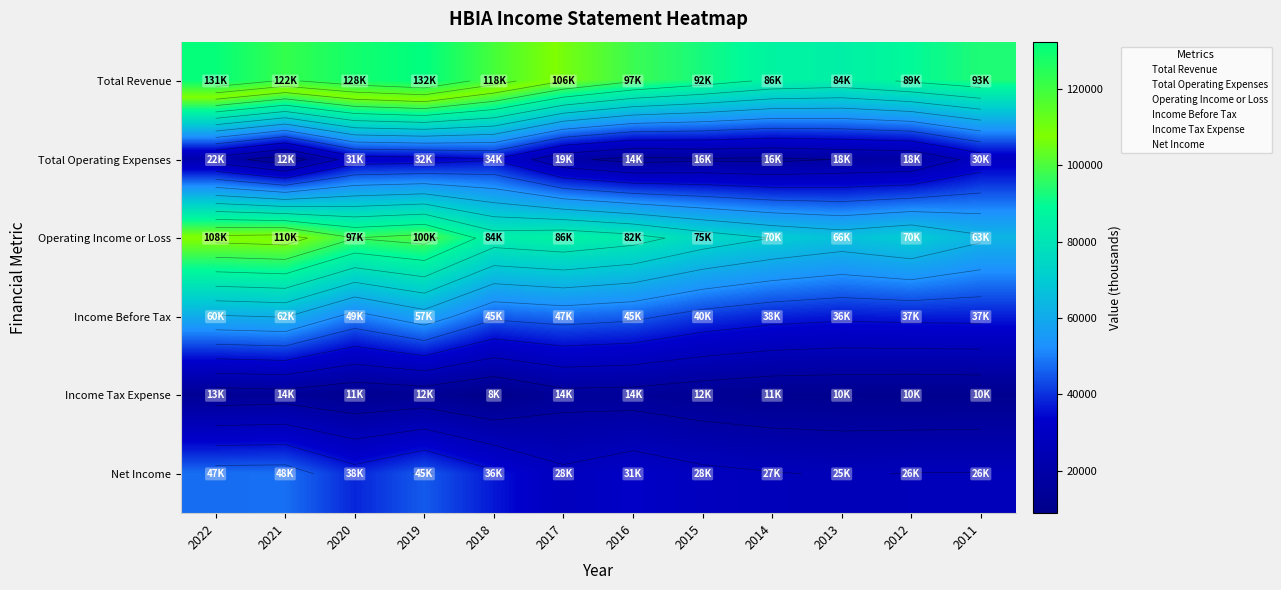

What is the difference between the highest and lowest values at 2022?

118000